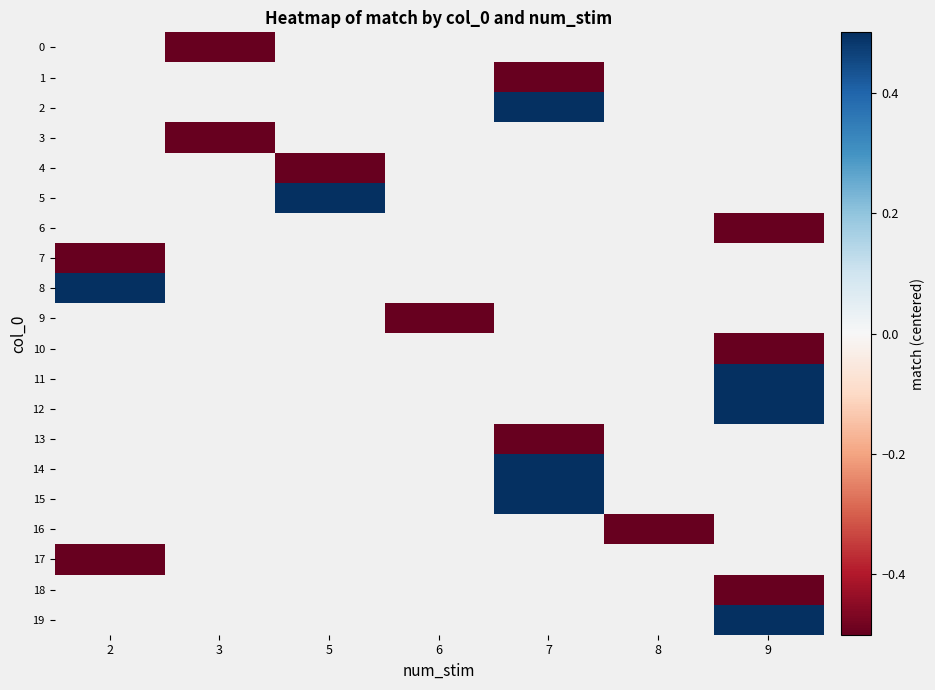

How many values in 8 are above zero?

1